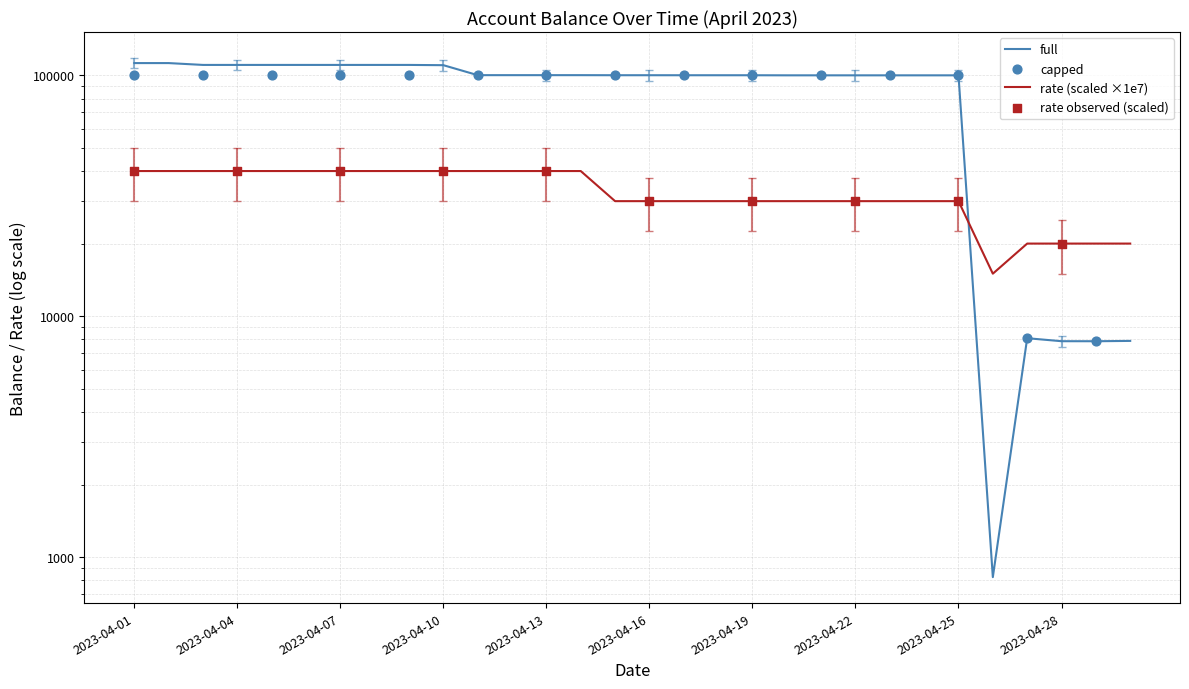

Is the value of full at 2023-04-17 greater than the value of rate at 2023-04-24?

Yes